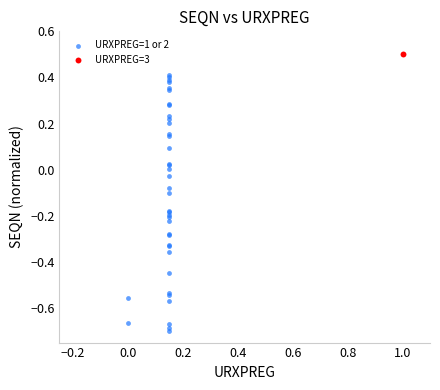

What are all the series names shown in the legend?

URXPREG=1 or 2, URXPREG=3